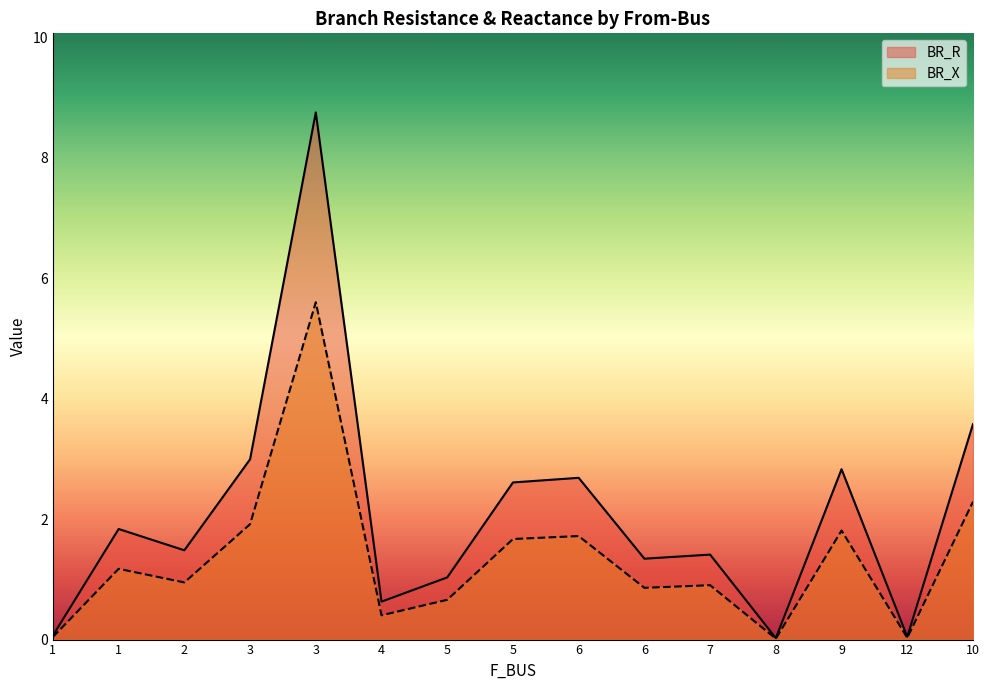

What is the average value of the BR_X series?

1.3